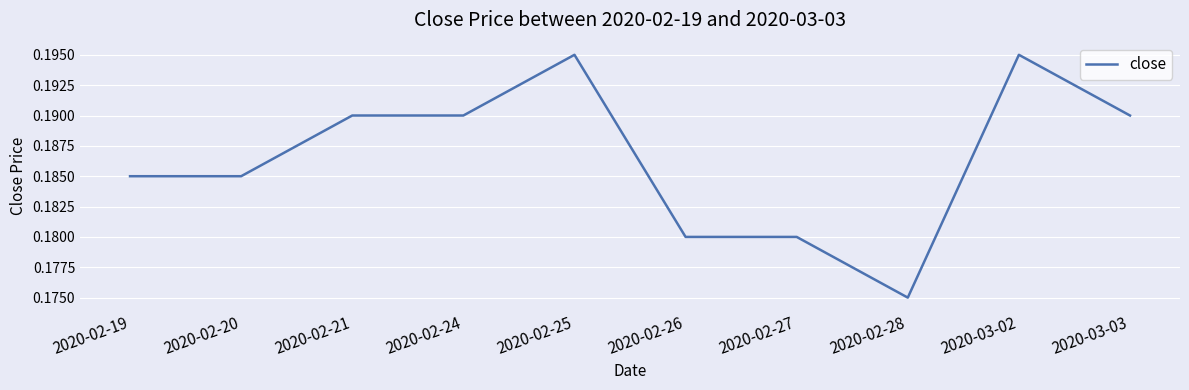

Which label corresponds to the smallest value in the chart?

2020-02-28